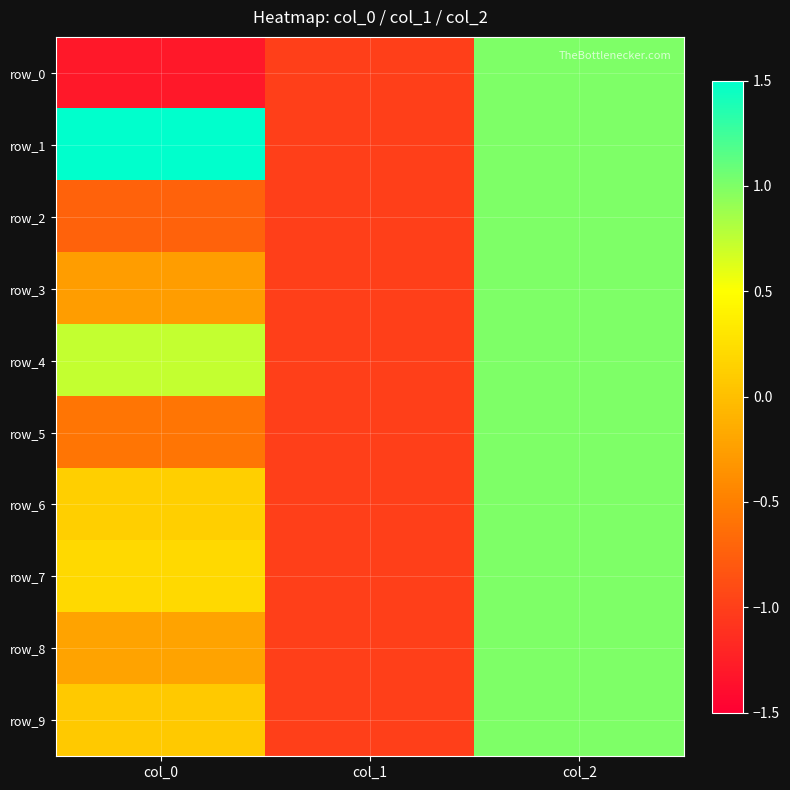

What is the difference between the row_9 values at col_2 and col_0?

0.9